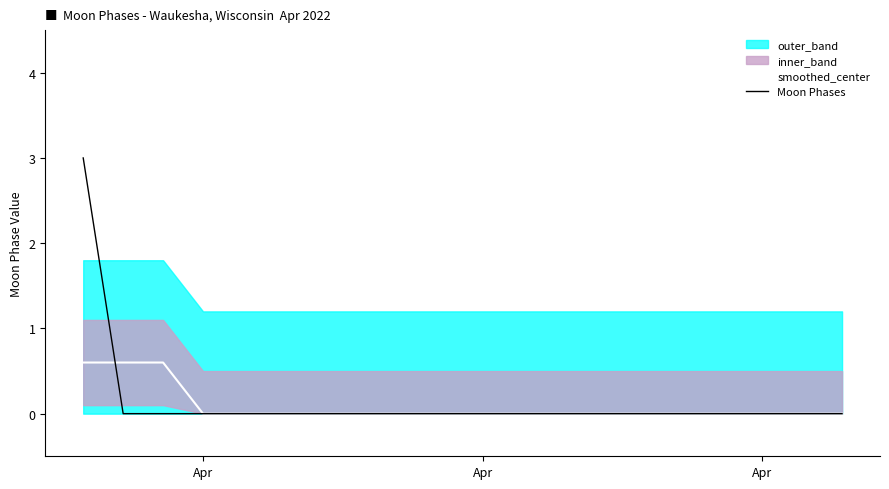

Reading left to right, what are all the values shown in this chart?

smoothed_center: 0.6	0.6	0.6	0.0	0.0	0.0	0.0	0.0	0.0	0.0	0.0	0.0	0.0	0.0	0.0	0.0	0.0	0.0	0.0	0.0
Moon Phases: 3.0	0.0	0.0	0.0	0.0	0.0	0.0	0.0	0.0	0.0	0.0	0.0	0.0	0.0	0.0	0.0	0.0	0.0	0.0	0.0